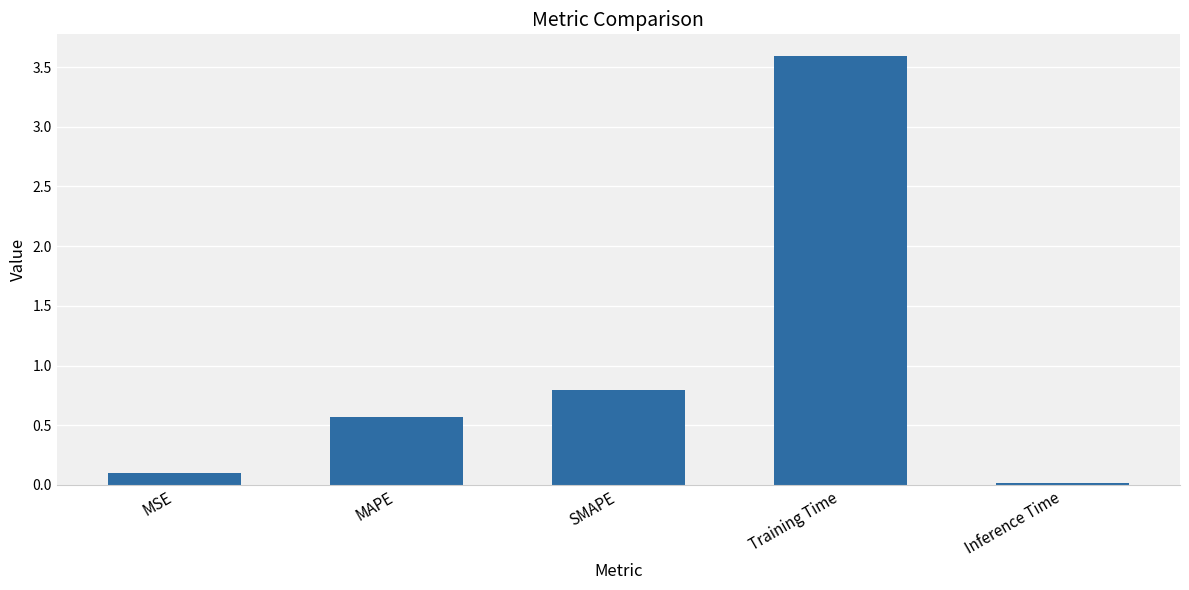

True or false: the data shows 3.6 at Training Time.

True